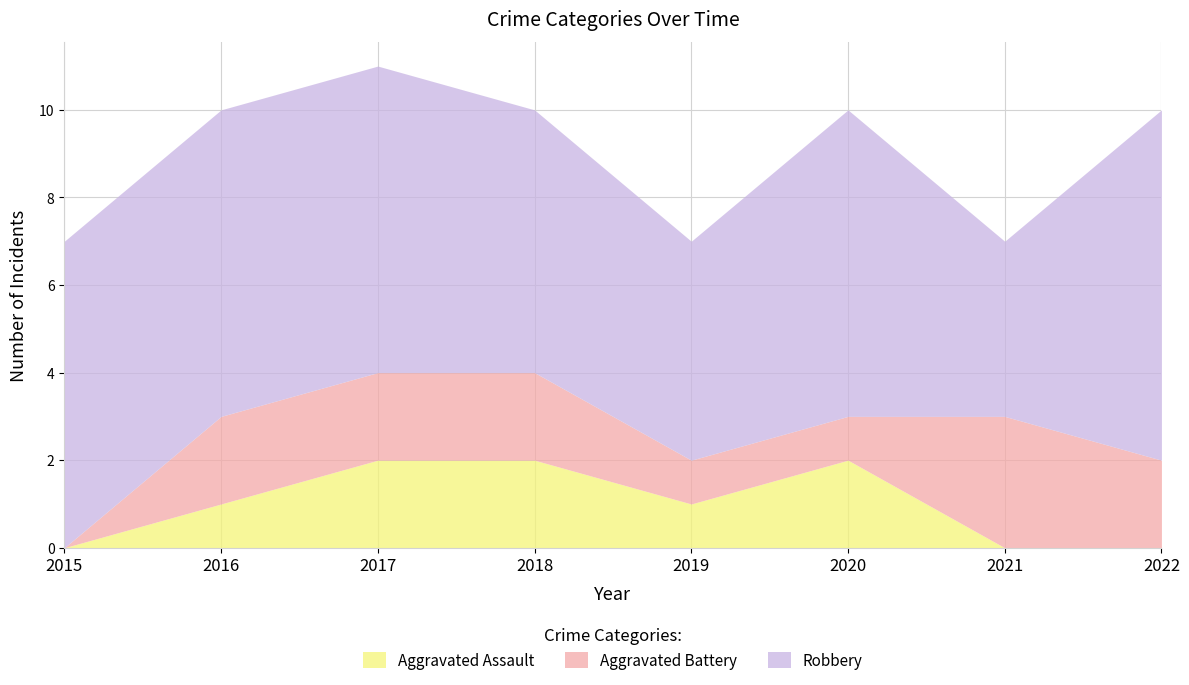

What are all the series names shown in the legend?

Aggravated Assault, Aggravated Battery, Robbery